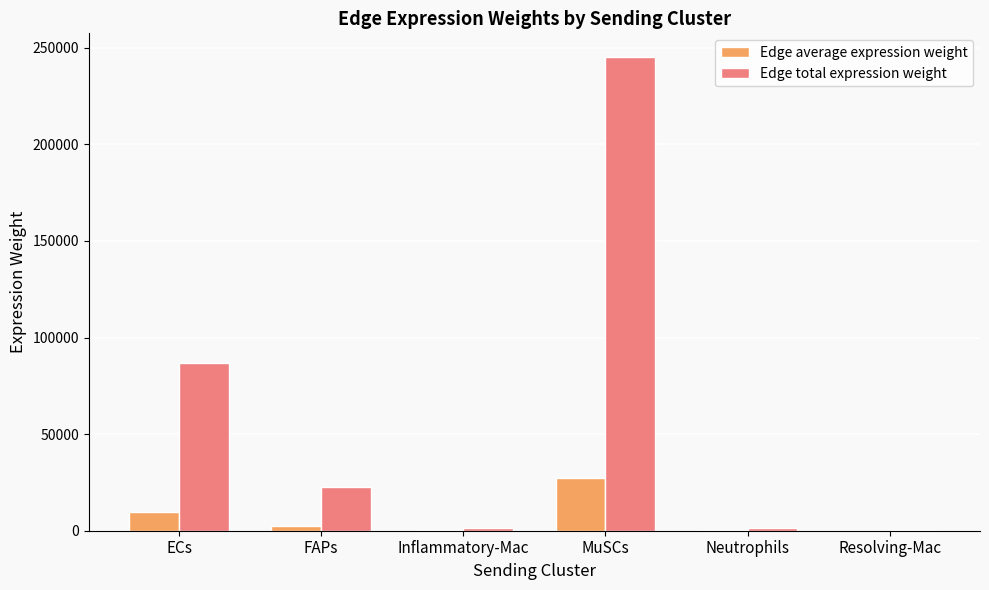

Where is Edge total expression weight nearest to the value 122823?

ECs